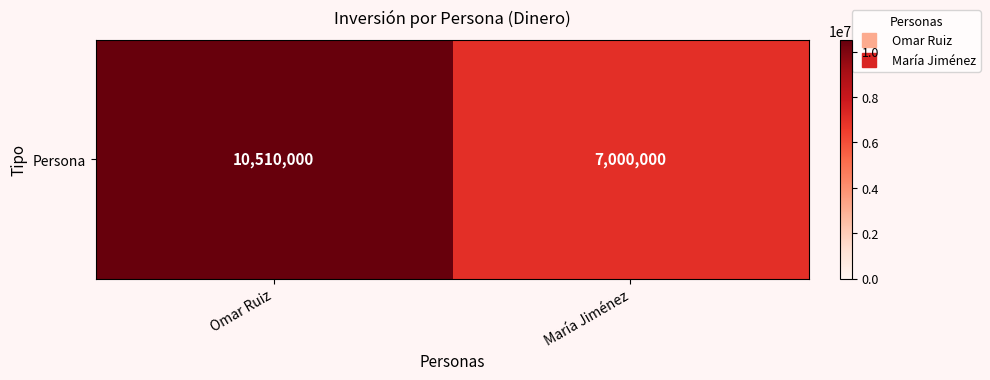

The chart shows a value of 2298086 at María Jiménez. True or false?

False